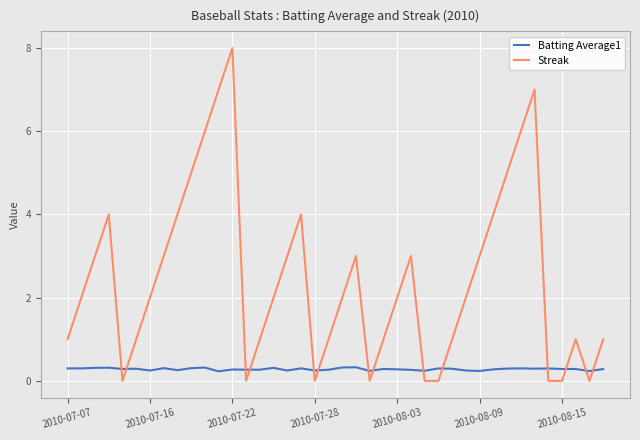

Which series has the largest total across all categories?

Streak